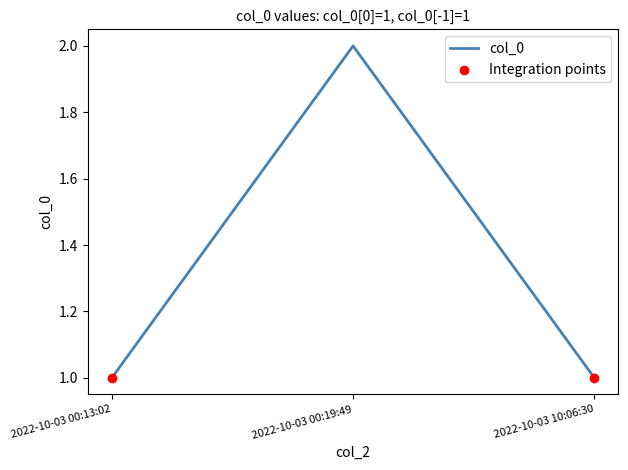

What is the change in value from 2022-10-03 00:13:02 to 2022-10-03 00:19:49?

+1